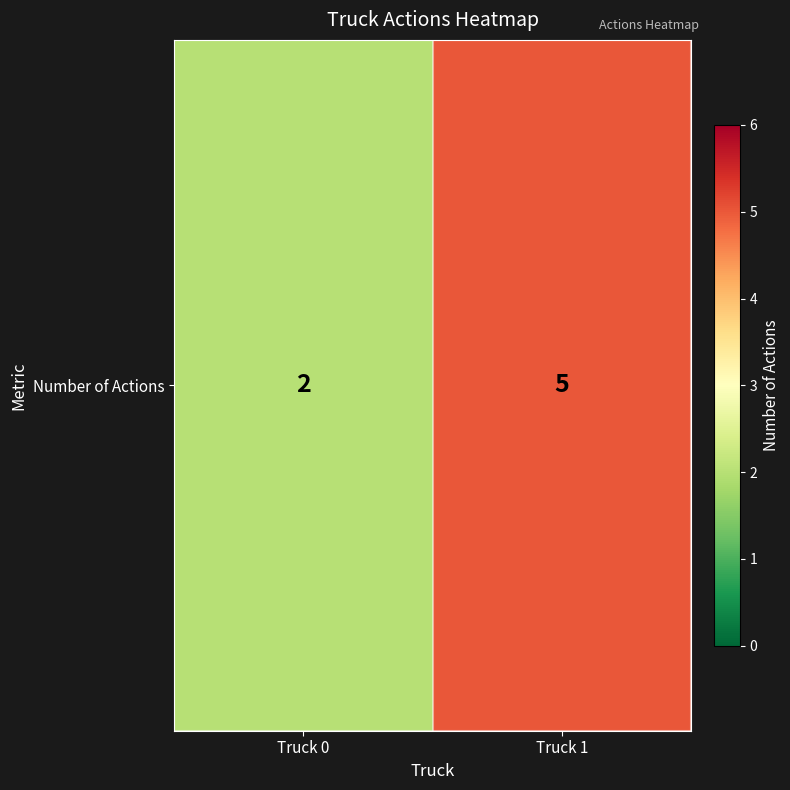

True or false: the data shows 2 at Truck 0.

True